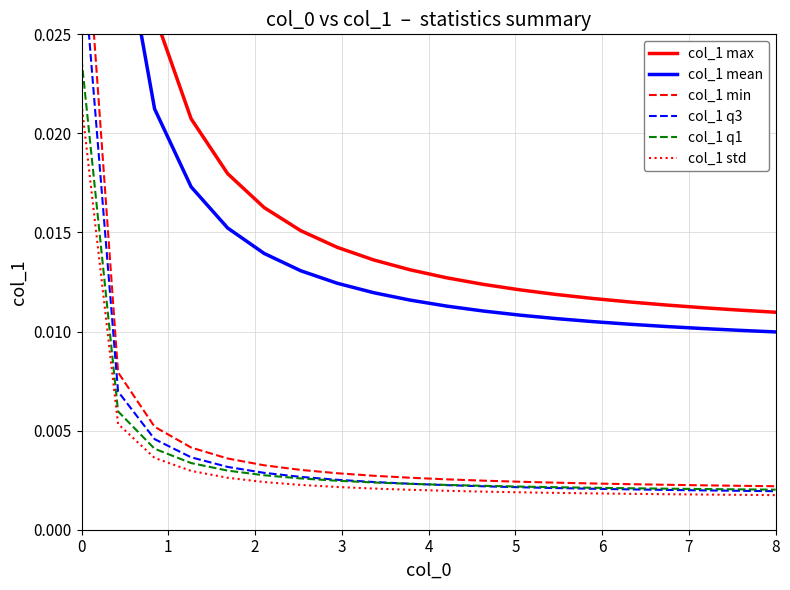

The value of col_1 max at 4 is 0.0. True or false?

True